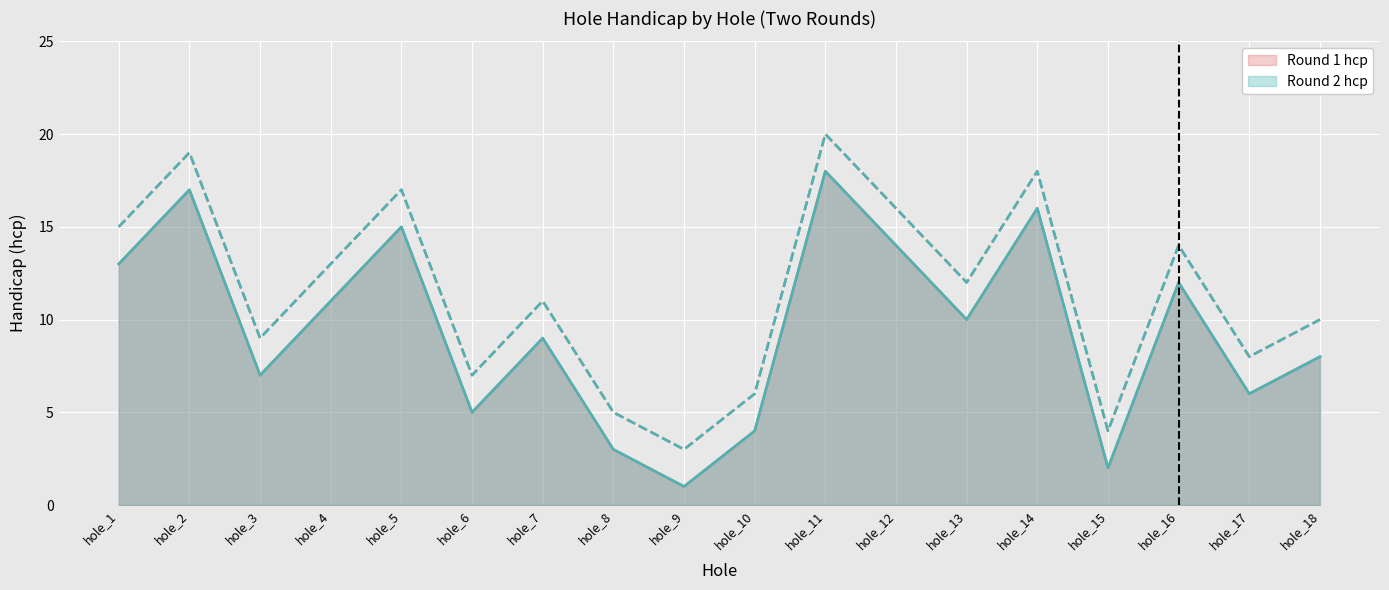

True or false: Round 1 hcp and Round 2 hcp intersect in this chart.

False